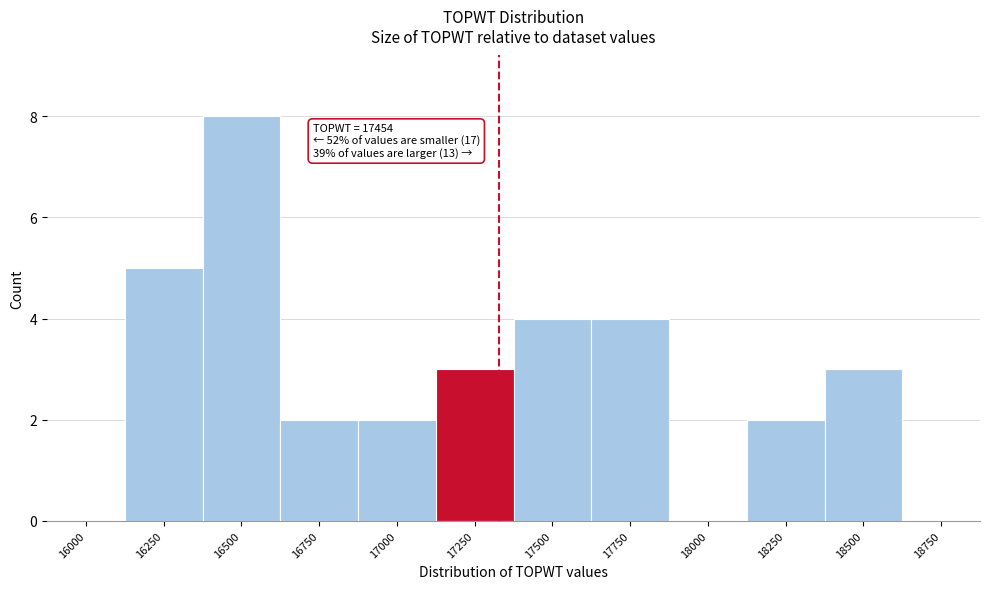

Reading left to right, extract all data points from this chart.

16000=0	16250=5	16500=8	16750=2	17000=2	17250=3	17500=4	17750=4	18000=0	18250=2	18500=3	18750=0